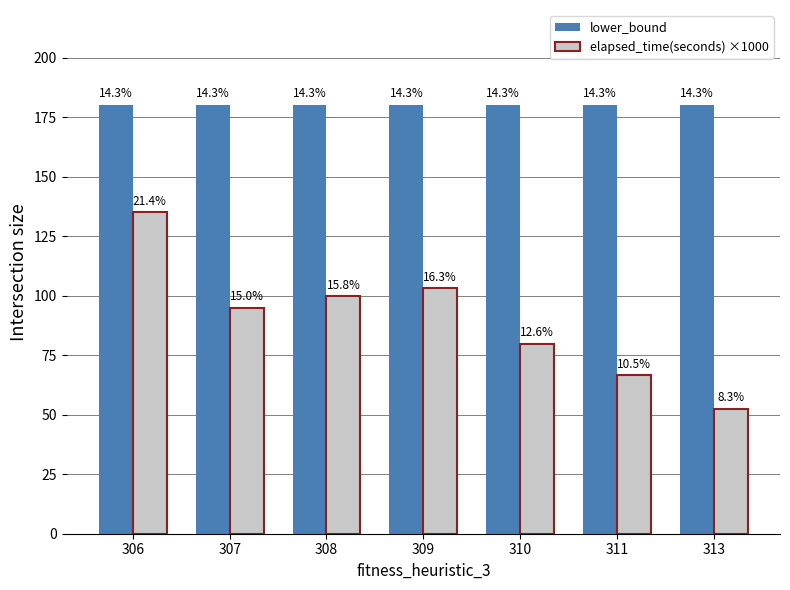

The lower_bound series shows 79.4 at 311. True or false?

False